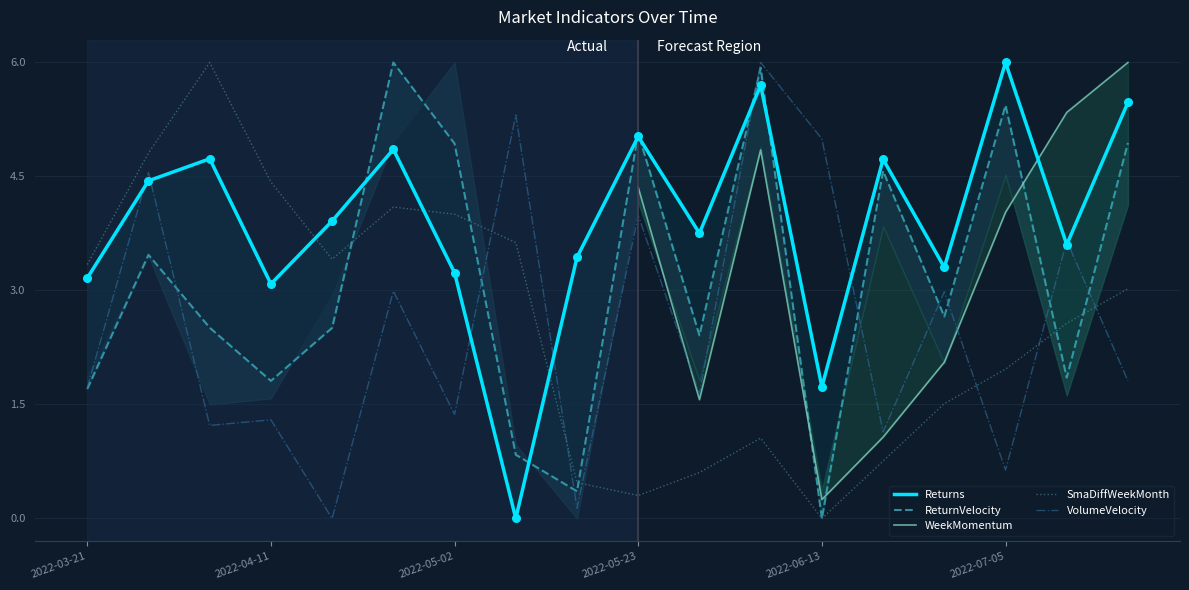

Which series has the largest total across all categories?

Returns